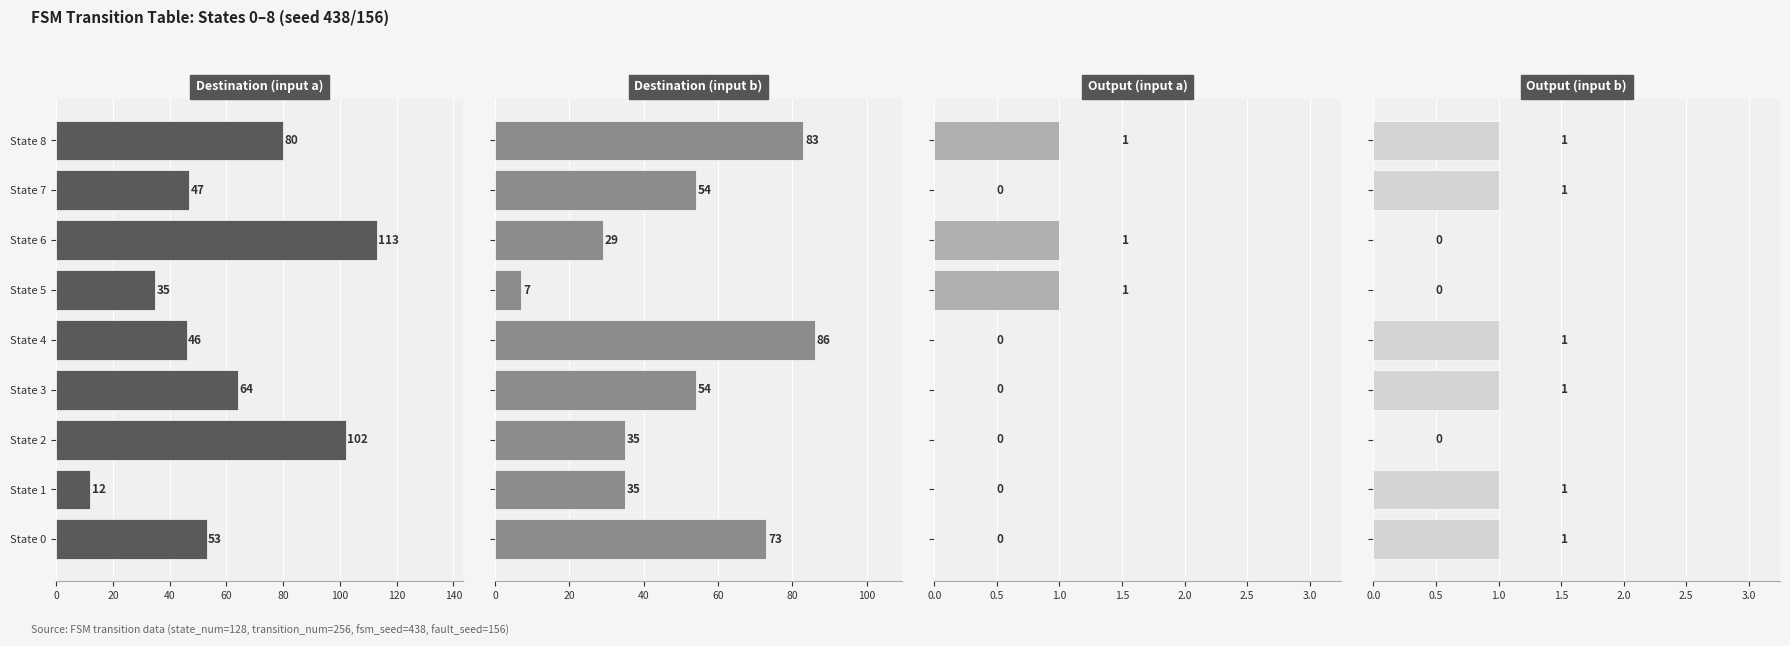

What is the sum of all Output (input a) values?

3